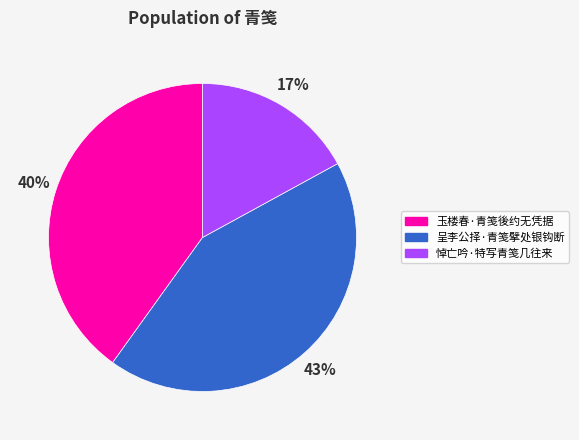

Do 玉楼春·青笺後约无凭据 and 呈李公择·青笺擘处银钩断 together represent more than half of the pie?

Yes